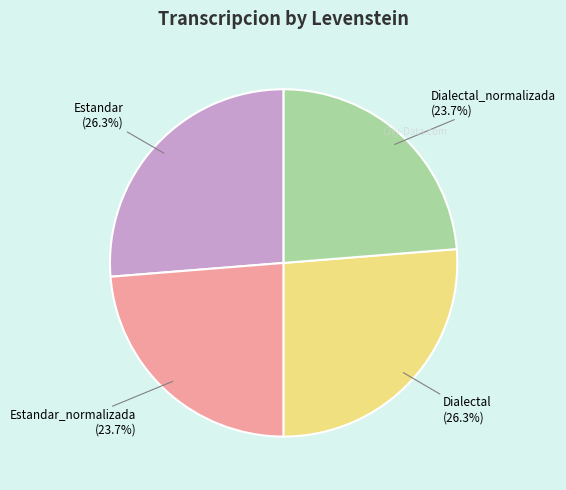

Does any single category account for the majority?

No